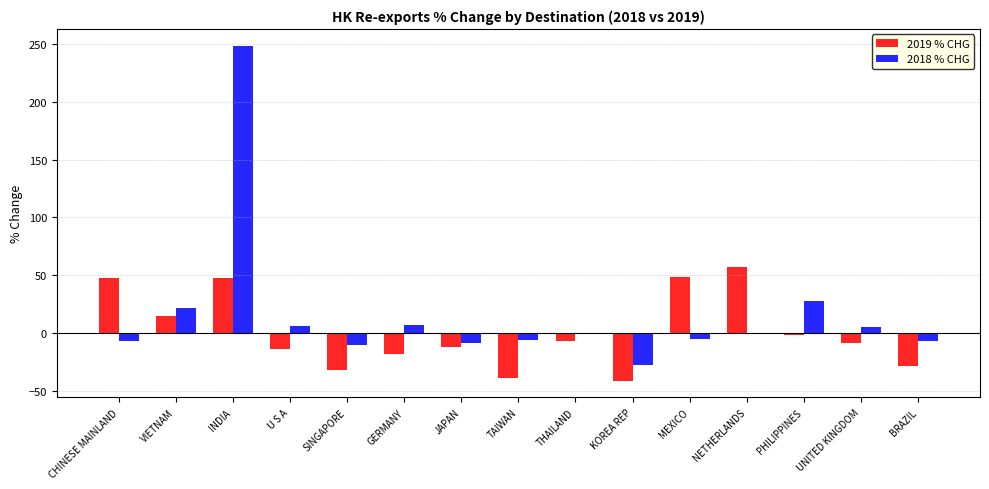

Which series has the largest total across all categories?

2018 % CHG